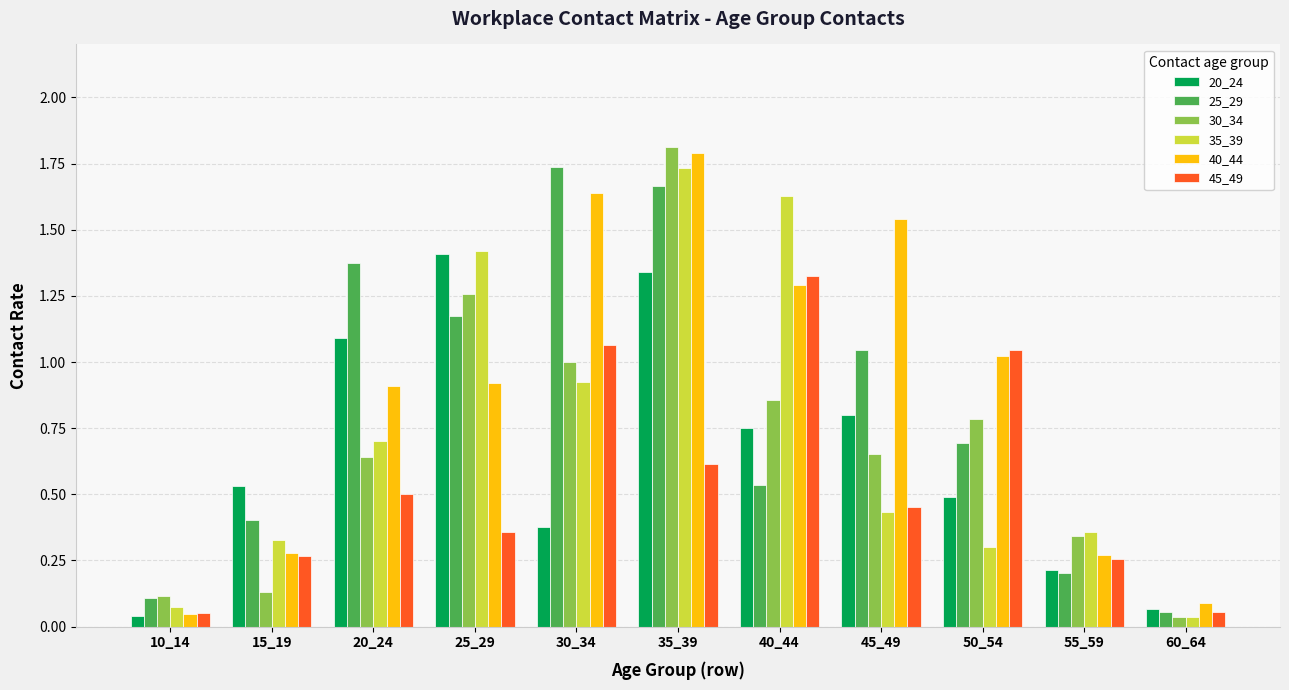

Which series has the largest range (max minus min)?

30_34